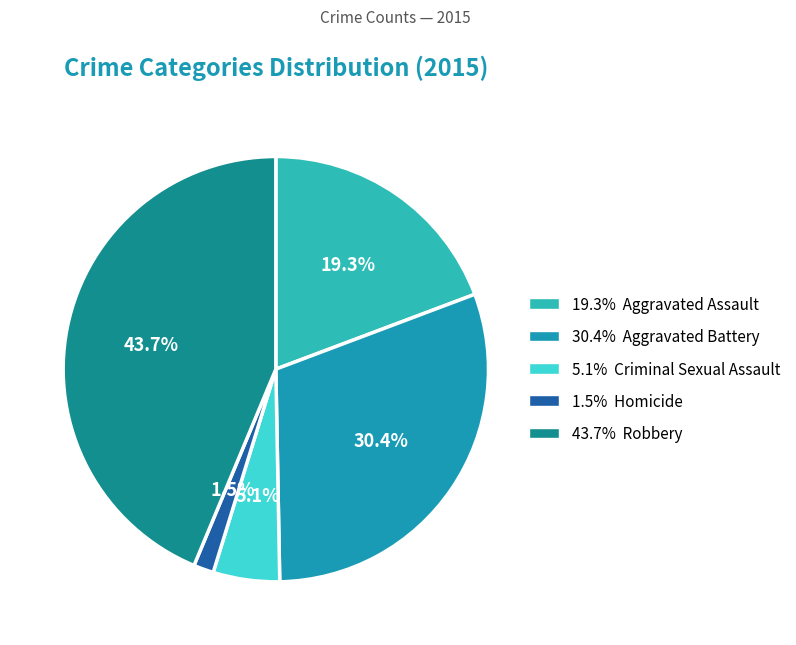

Rank the categories by value from lowest to highest.

Homicide, Criminal Sexual Assault, Aggravated Assault, Aggravated Battery, Robbery